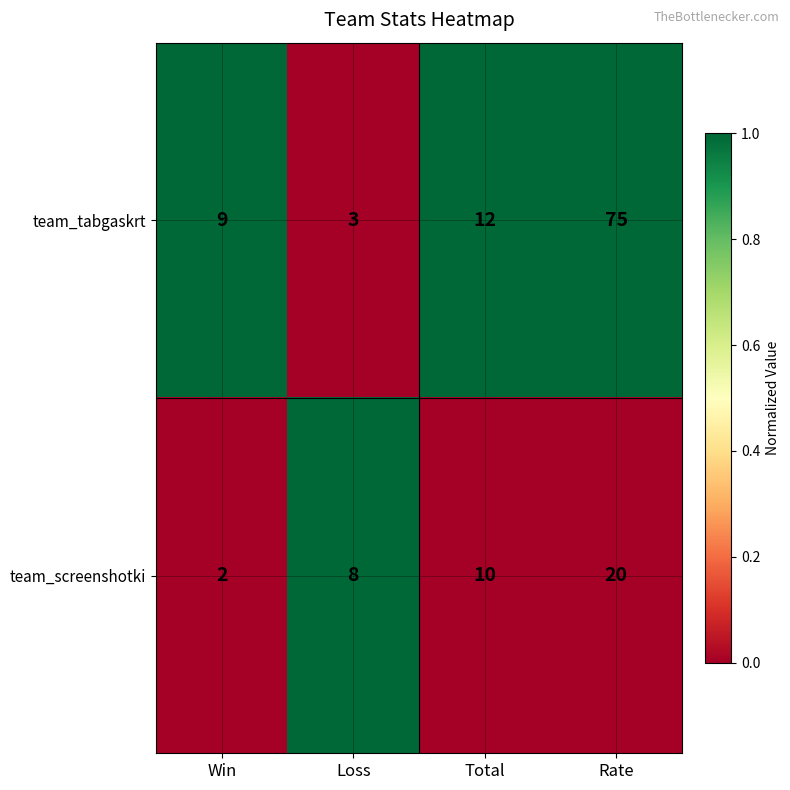

Which label corresponds to the largest value in the chart?

Rate